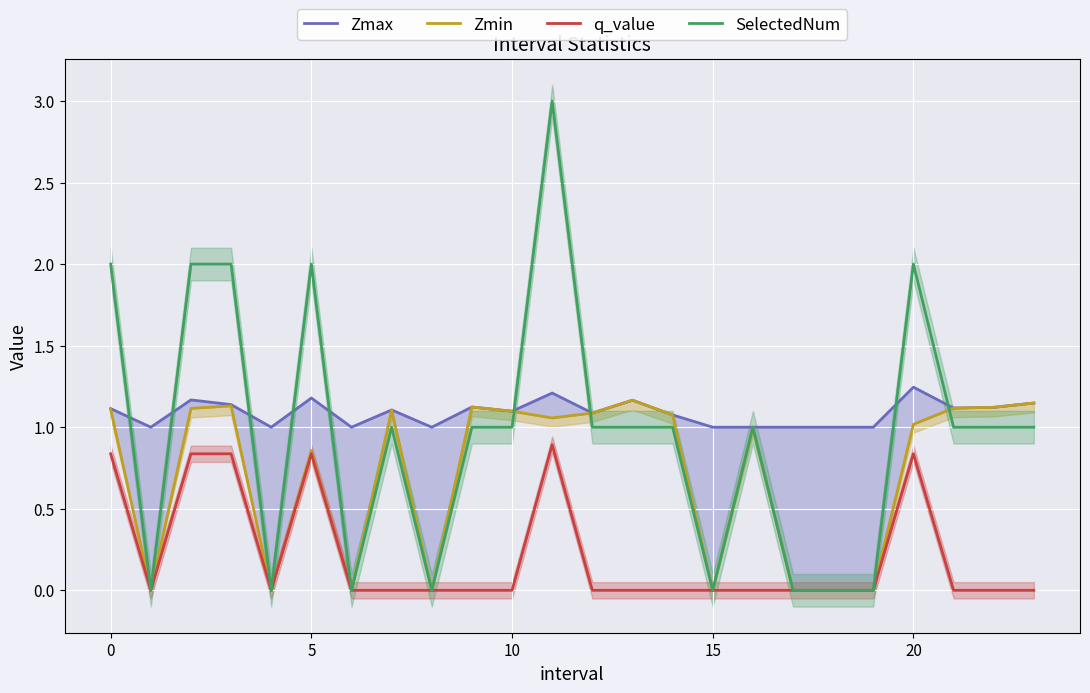

How many values in the Zmin series are below 1?

9